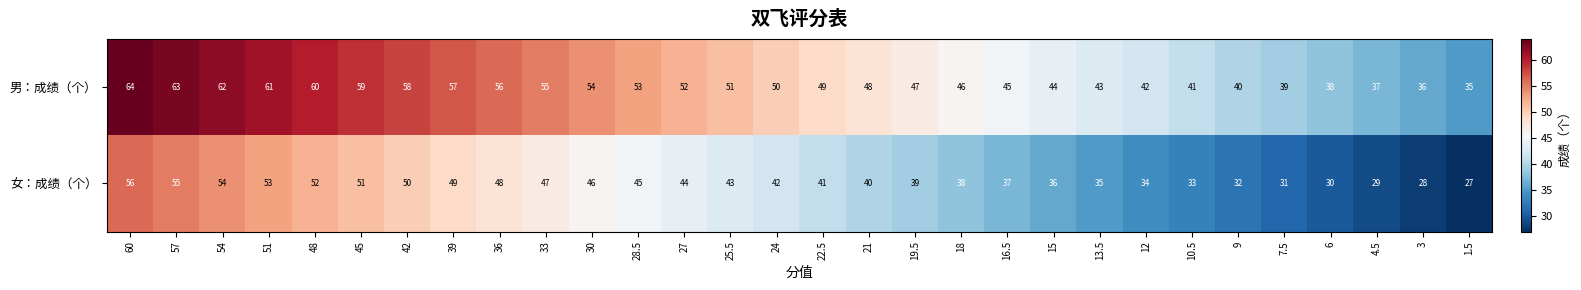

What is the difference between the highest and lowest values at 16.5?

8